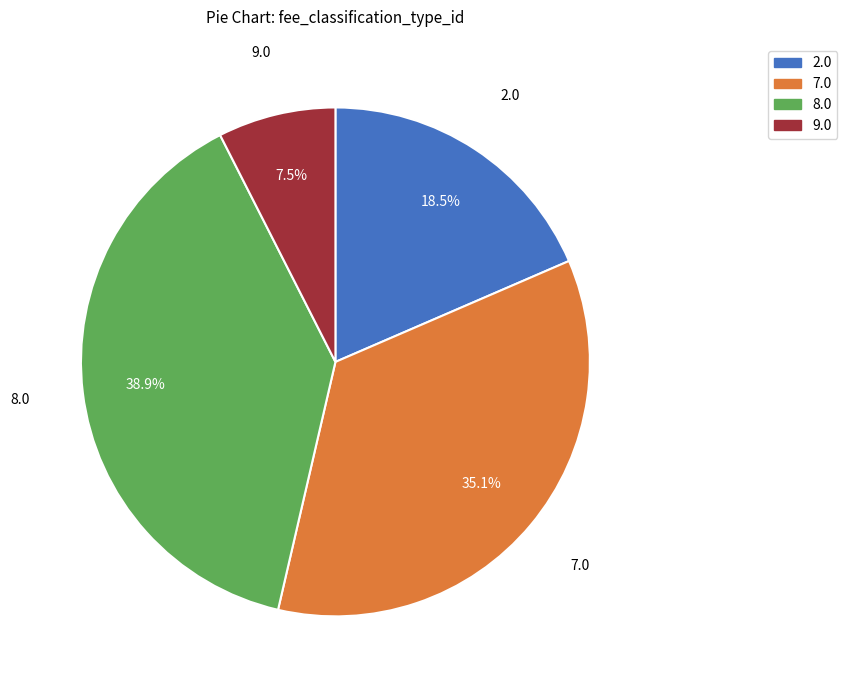

Is there any slice that represents more than half of the pie?

No